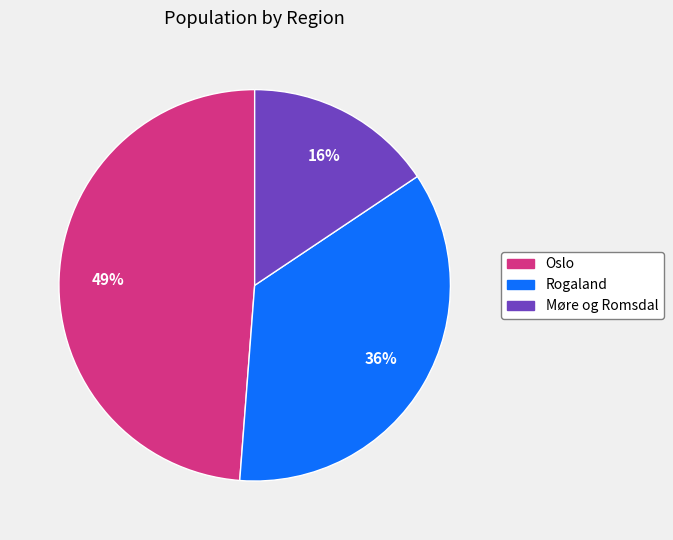

To the nearest percent, what is the difference between the largest and smallest slice percentages?

33%